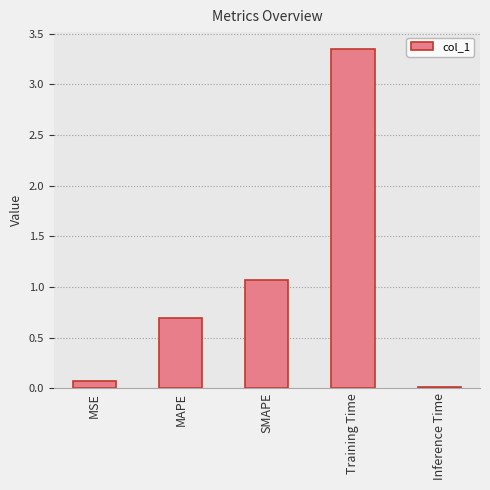

Are the bars horizontal?

No